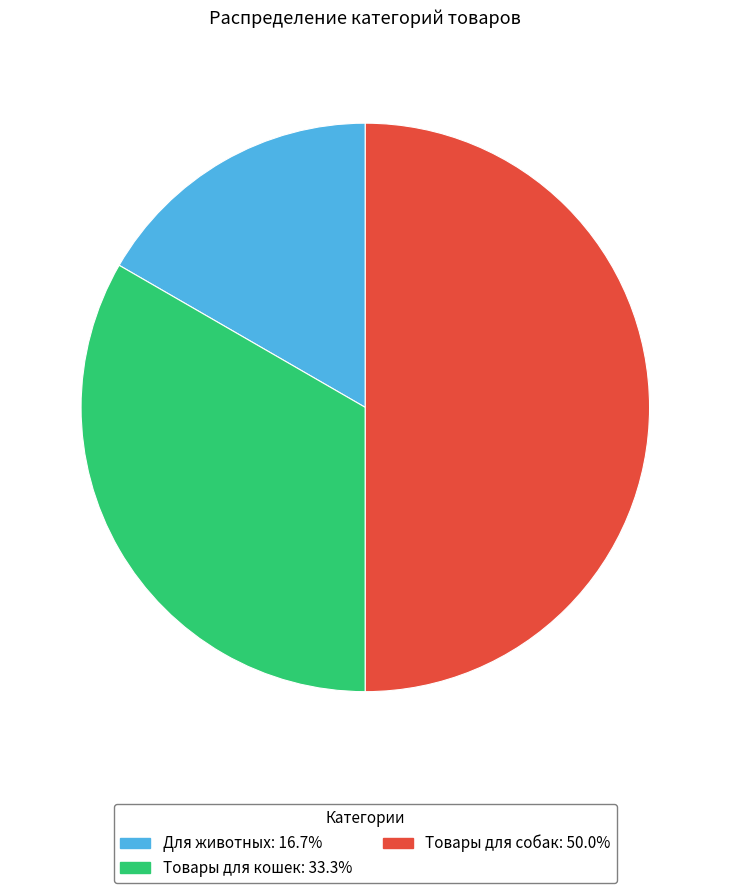

Does Товары для кошек account for over 50% of the chart?

No